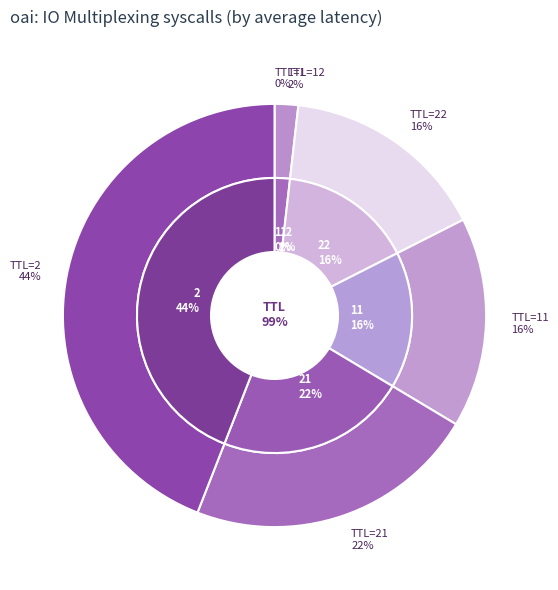

To the nearest percent, what is the average slice percentage?

17%